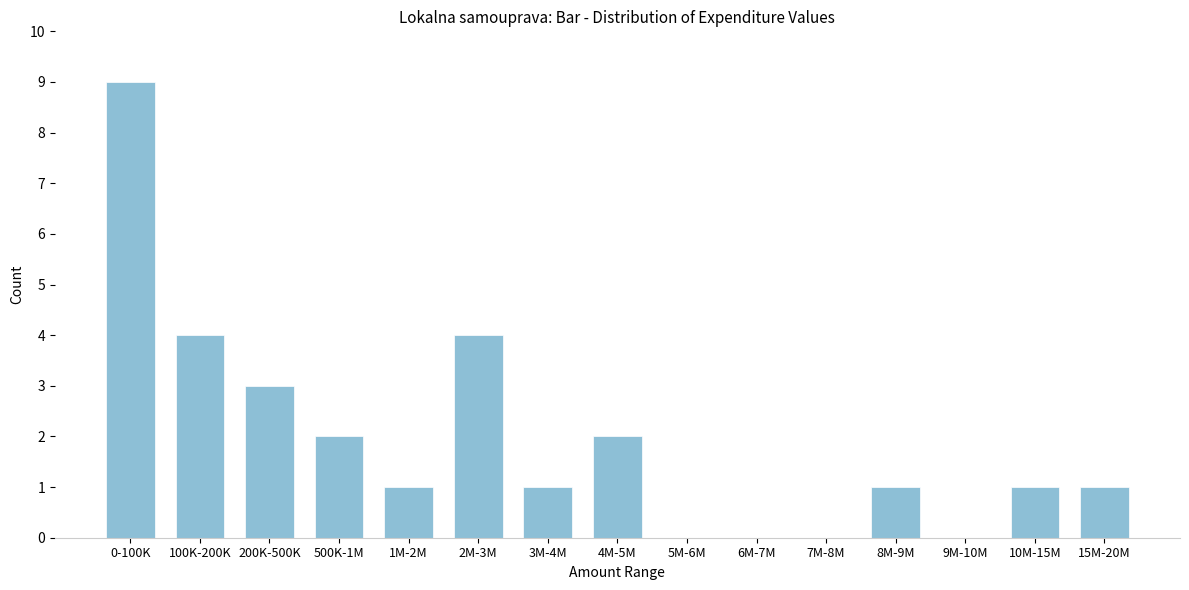

Reading left to right, extract all data points from this chart.

0-100K=9	100K-200K=4	200K-500K=3	500K-1M=2	1M-2M=1	2M-3M=4	3M-4M=1	4M-5M=2	5M-6M=0	6M-7M=0	7M-8M=0	8M-9M=1	9M-10M=0	10M-15M=1	15M-20M=1